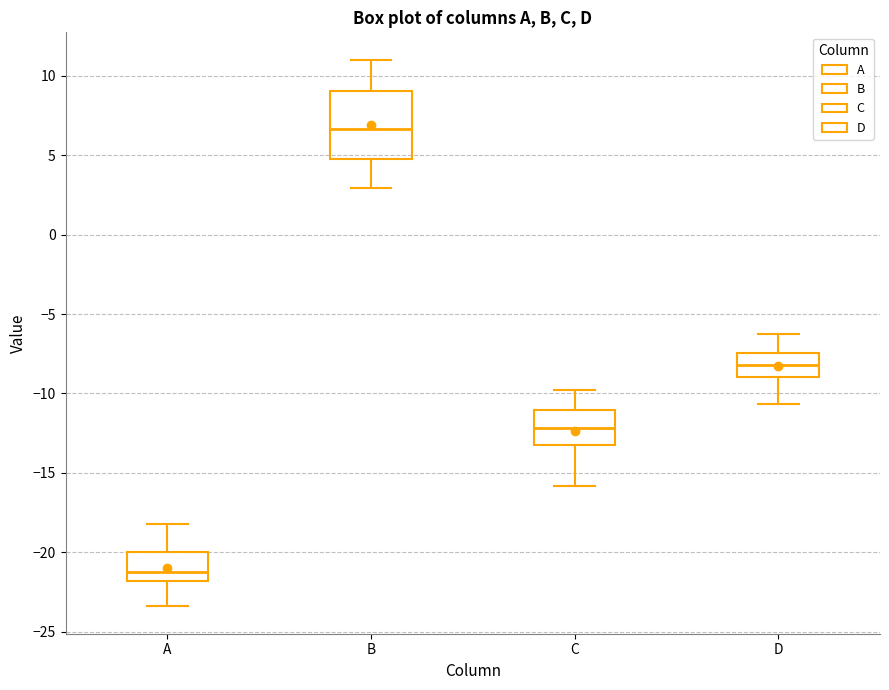

Where does the upper whisker of the box for C end on the y-axis? The values are not printed on the chart, so give them approximately, as read against the axis.

-10.0